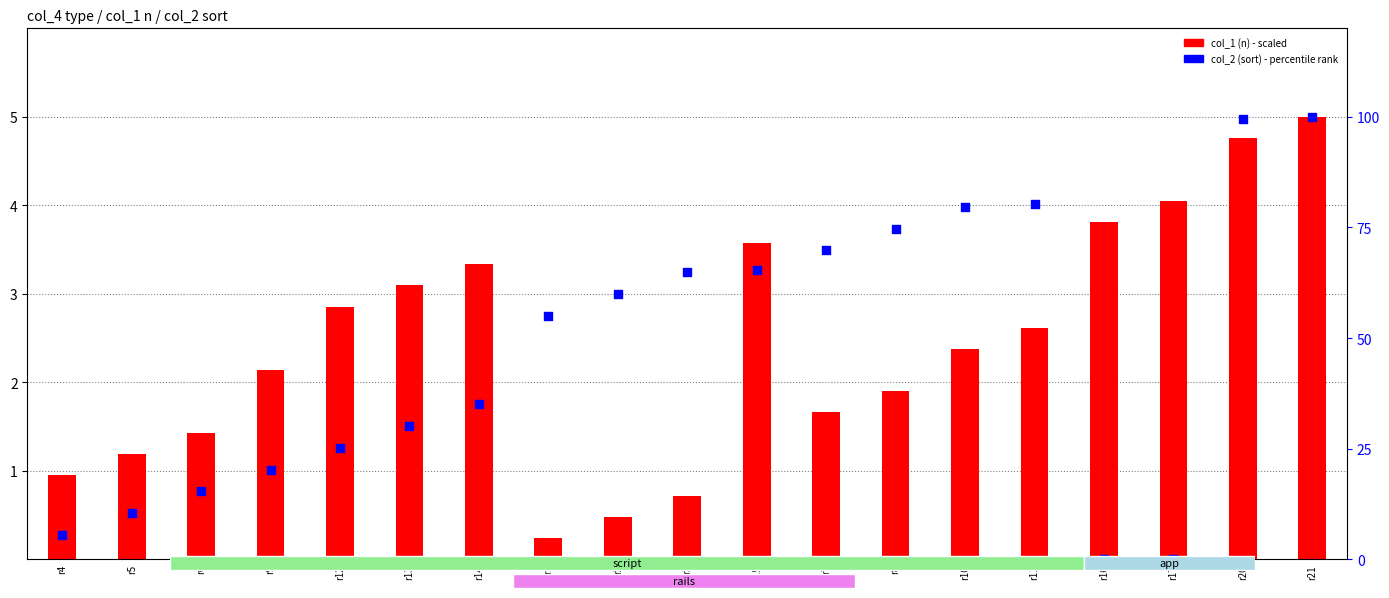

Which series has the largest total across all categories?

col_2 (sort) percentile